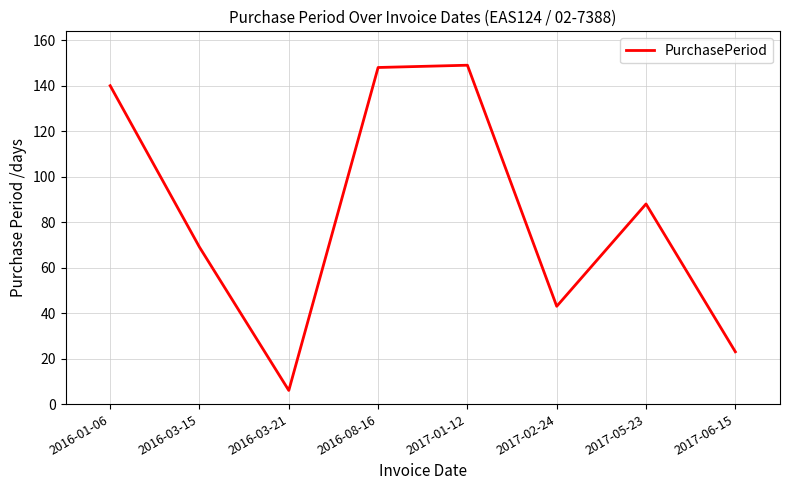

How many lines are shown in the chart?

1